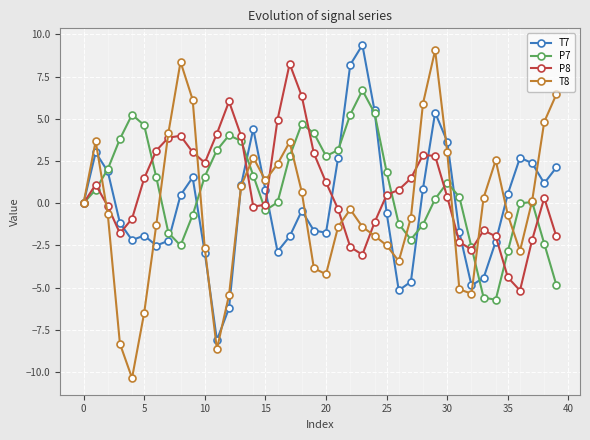

What is the maximum value shown in the chart?

9.4